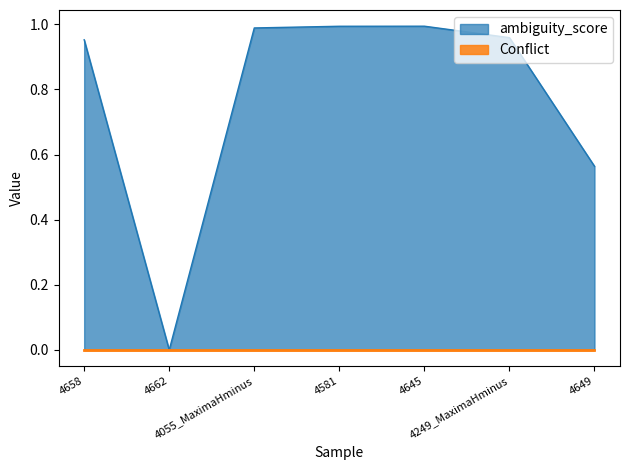

How many points are higher than both their immediate neighbors (excluding endpoints)?

1